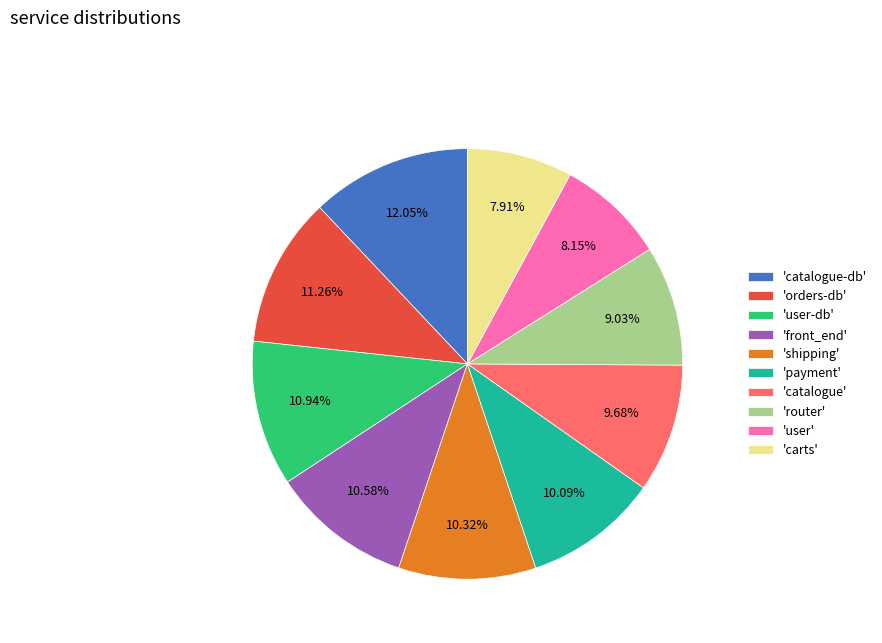

What is the largest slice in the pie chart?

'catalogue-db'